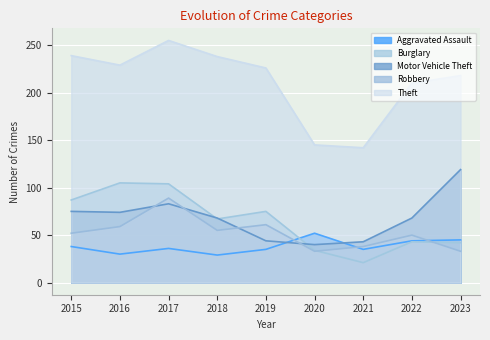

At 2021, list the series in order from smallest to largest.

Burglary, Aggravated Assault, Robbery, Motor Vehicle Theft, Theft